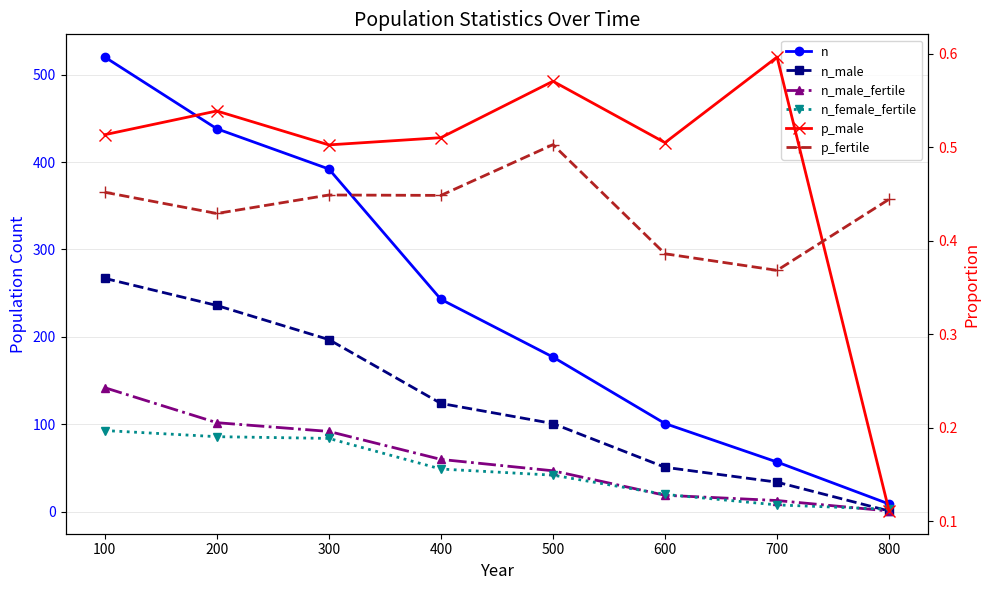

Does the chart display data point markers on the line(s)?

Yes